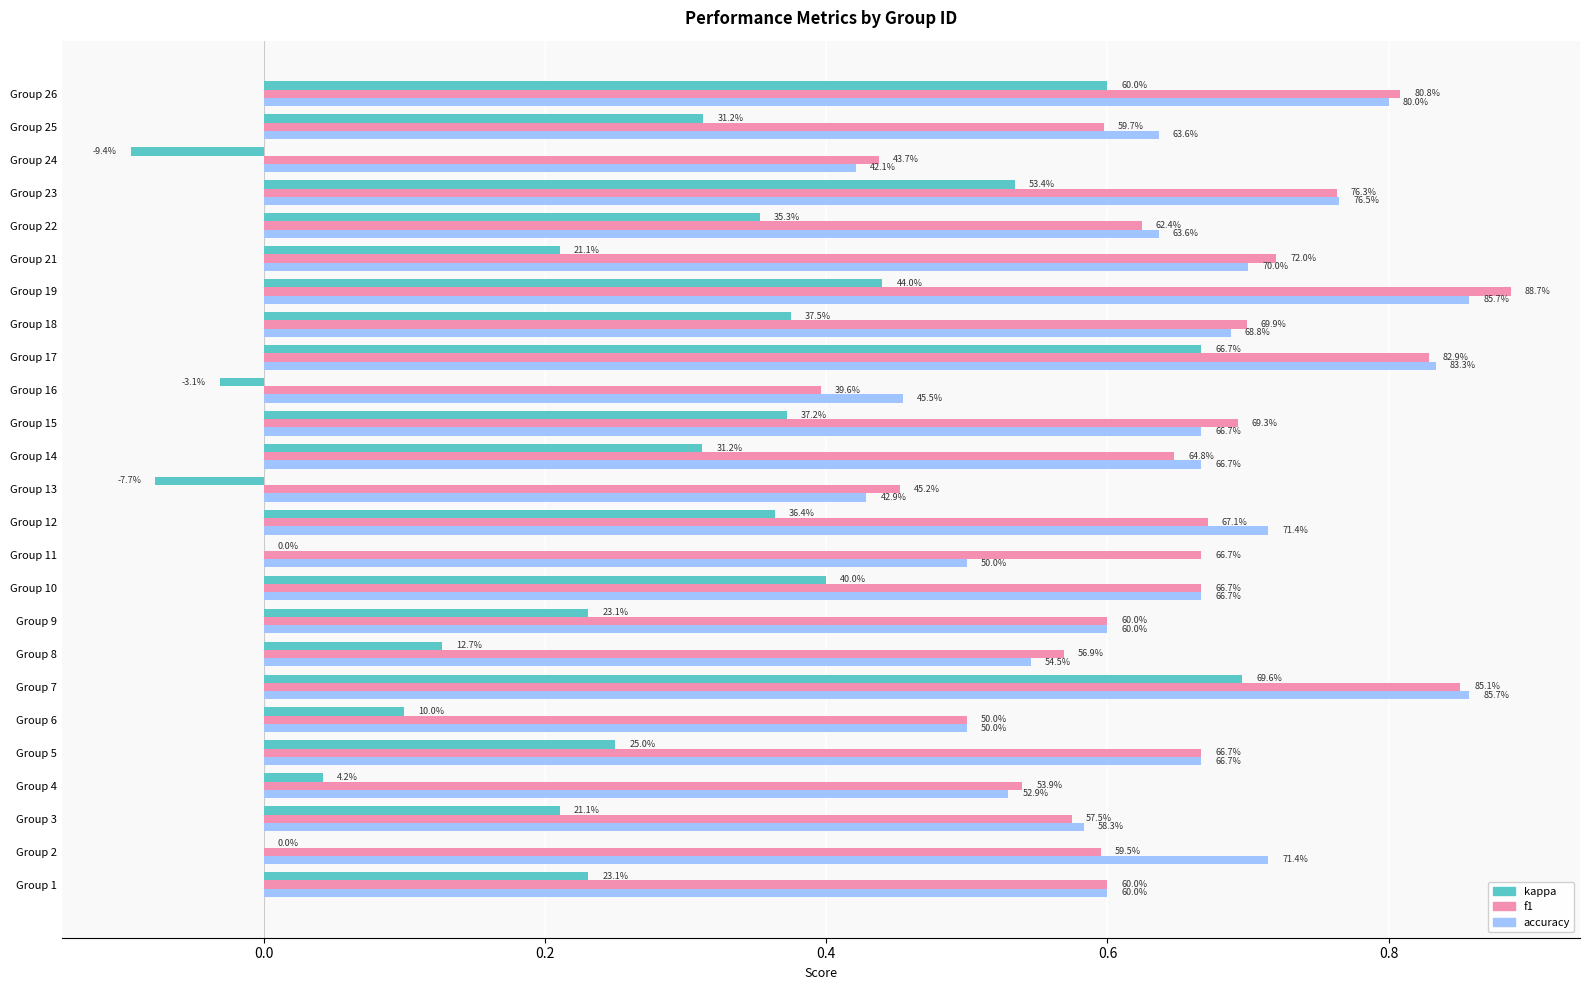

Which series has the widest spread of values?

kappa